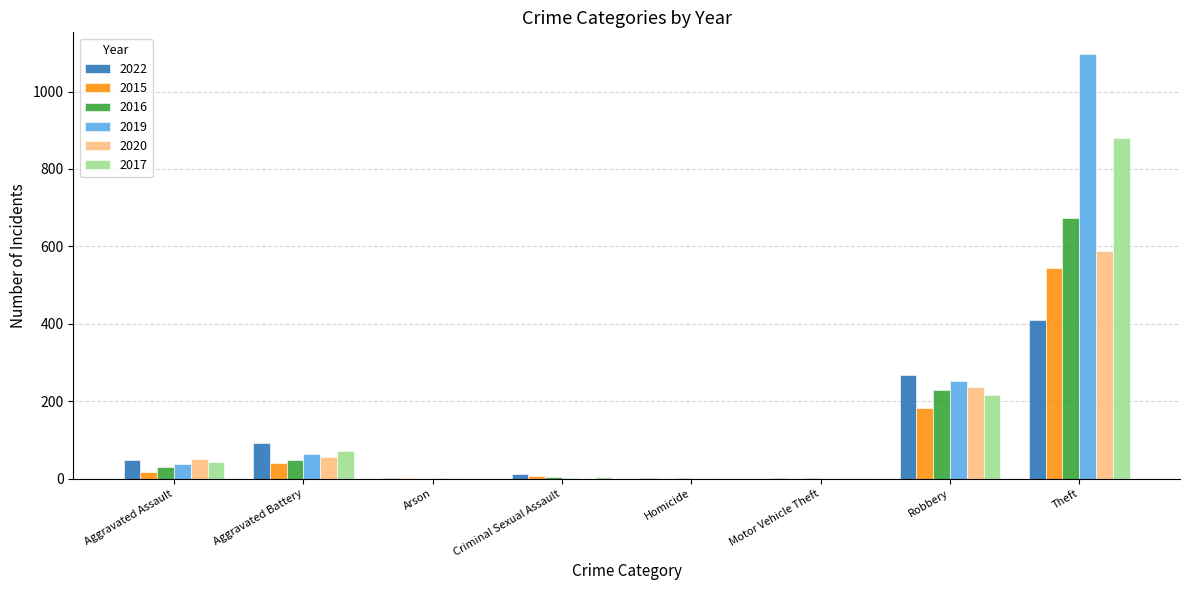

The value of 2020 at Homicide is 2. True or false?

True